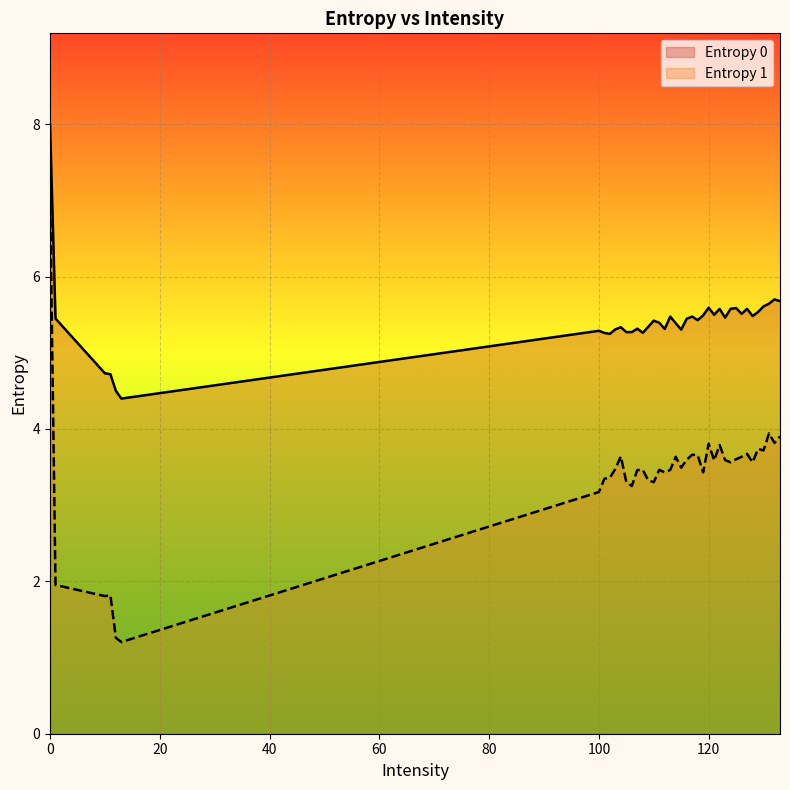

Which series has the largest total across all categories?

Entropy 0